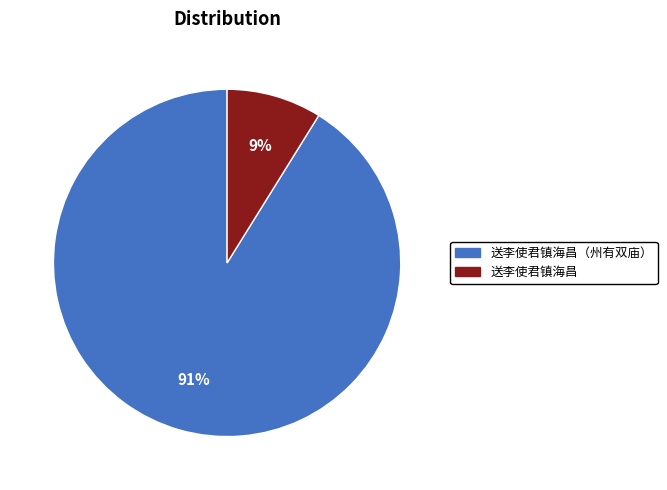

Which category has the smallest portion of the pie?

送李使君镇海昌